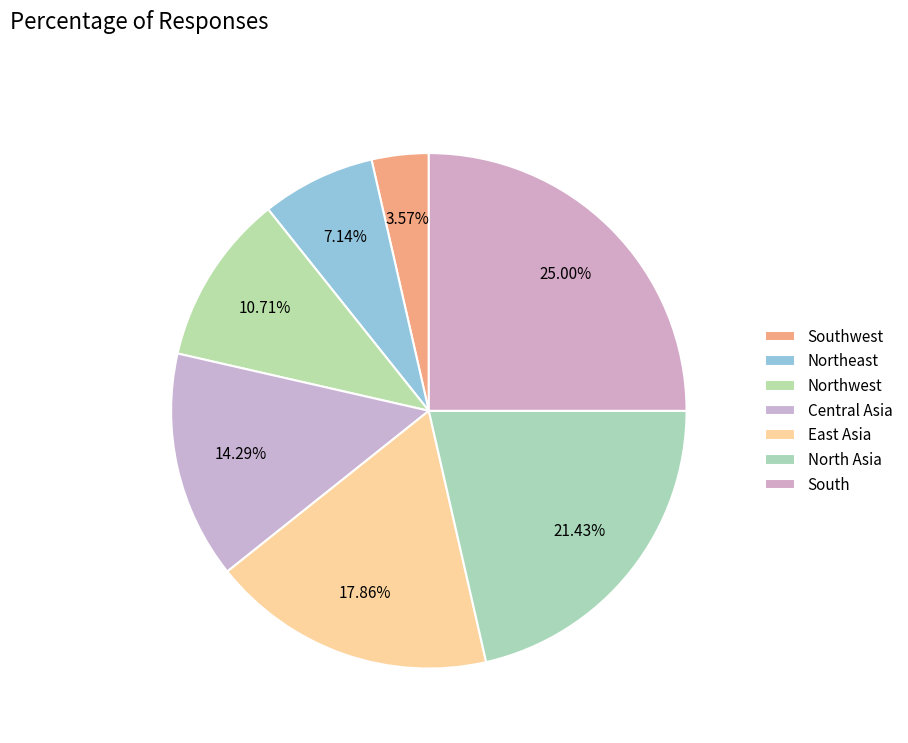

True or false: Central Asia accounts for 29% of the total.

False